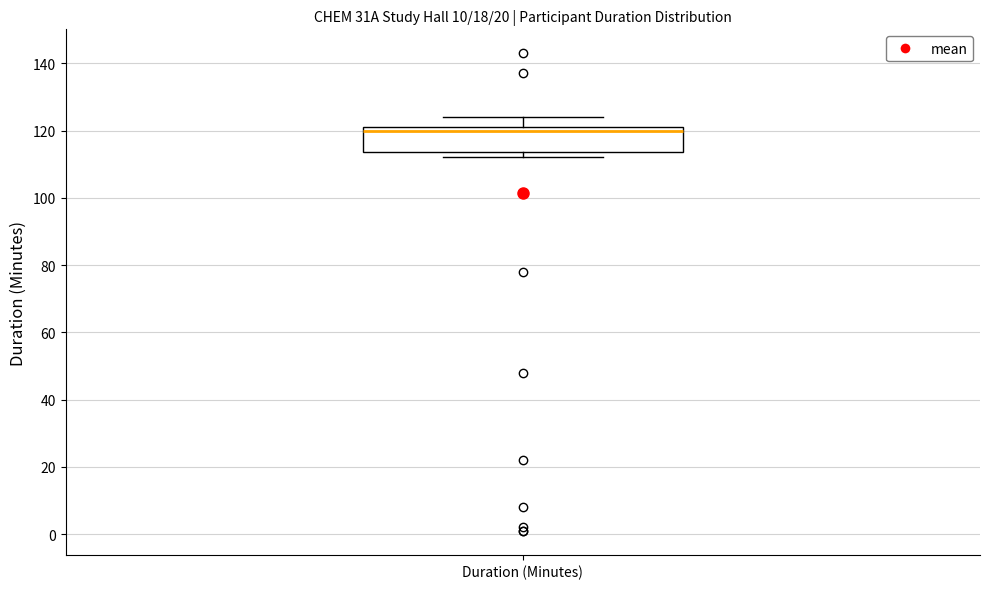

Read this box plot against the y-axis: the position of the median line, the range covered by the box, and the ends of both whiskers. The values are not printed on the chart, so give them approximately, as read against the axis.

median 120, box 114 to 122, whiskers 112 to 124